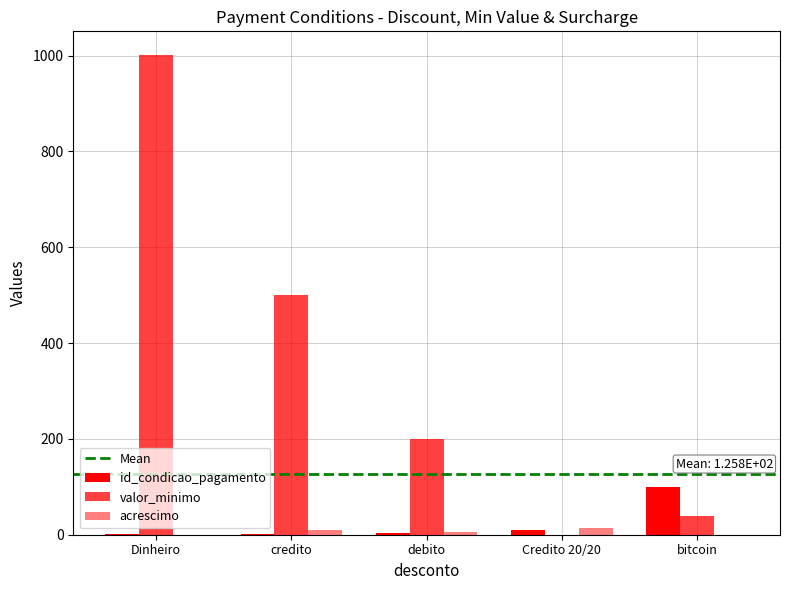

Reading right to left, transcribe all the data shown in this chart.

id_condicao_pagamento: bitcoin=100.0	Credito 20/20=10.0	debito=3.0	credito=2.0	Dinheiro=1.0
valor_minimo: bitcoin=40.0	Credito 20/20=0.0	debito=200.0	credito=500.0	Dinheiro=1000.5
acrescimo: bitcoin=0.0	Credito 20/20=15.0	debito=5.0	credito=10.0	Dinheiro=0.0